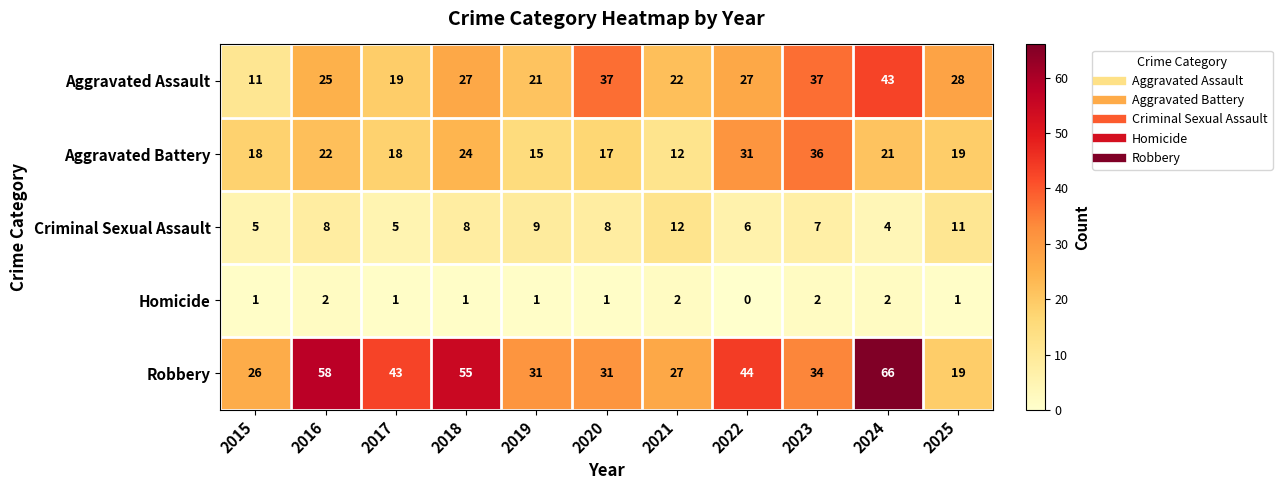

How many series are shown in this chart?

5